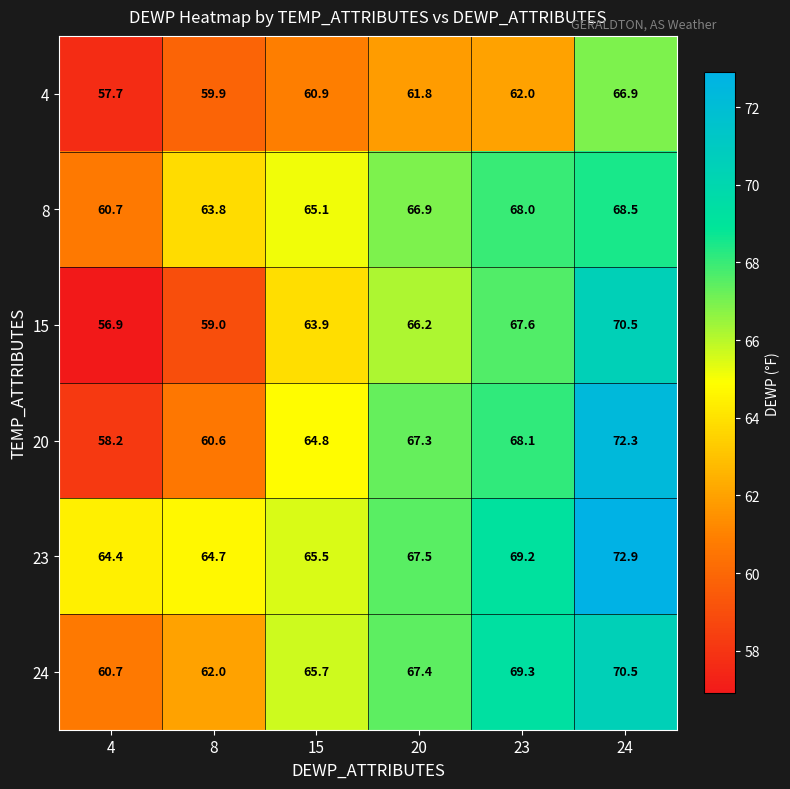

Rank the categories by 4 value from lowest to highest.

4, 8, 15, 20, 23, 24